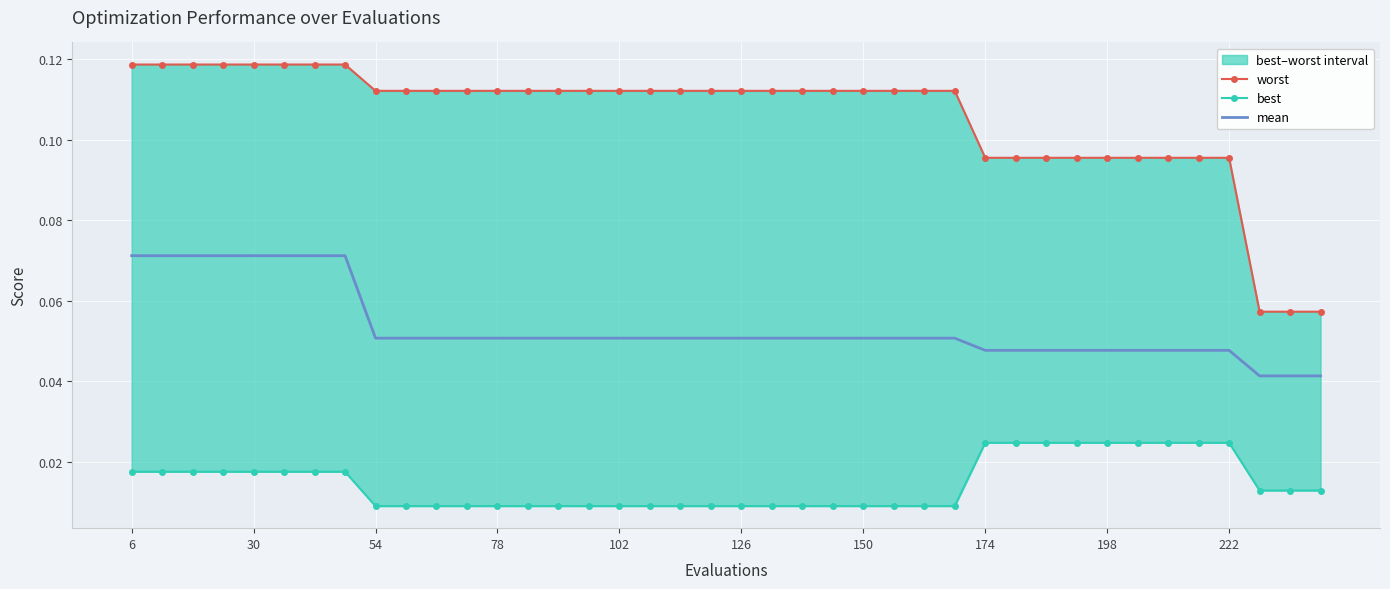

List the series in order of their overall mean, highest first.

worst, mean, best